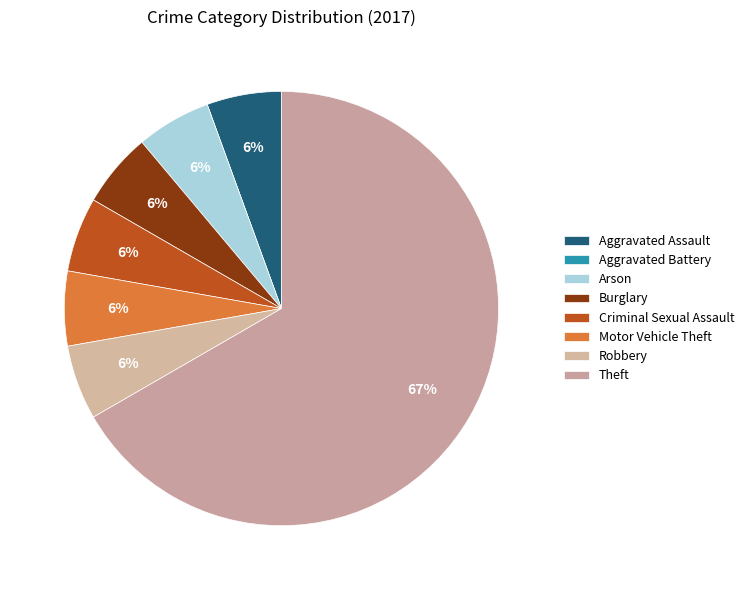

True or false: Robbery accounts for 12% of the total.

False